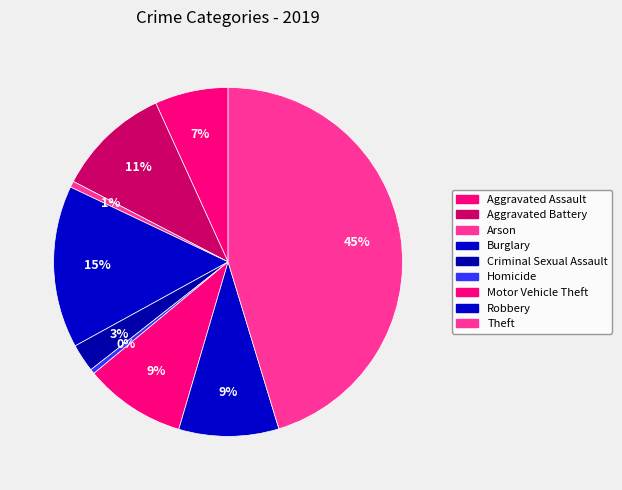

How many slices are in this pie chart?

9